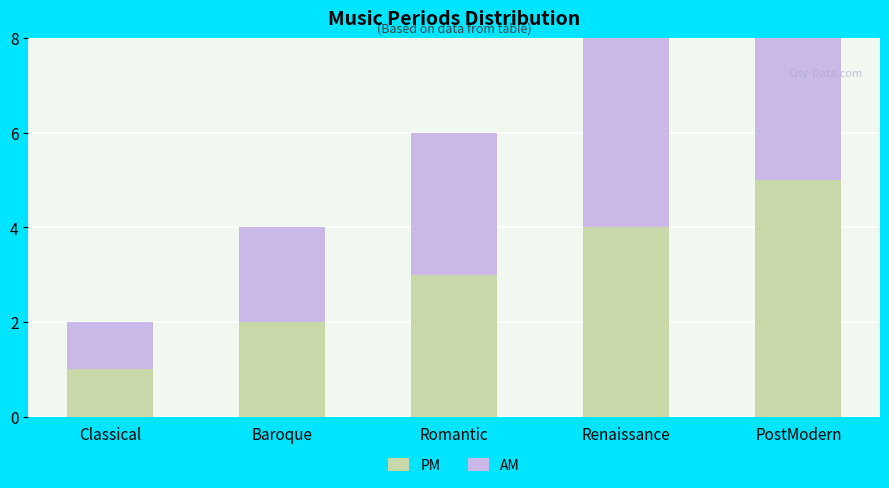

What are all the series names shown in the legend?

PM, AM